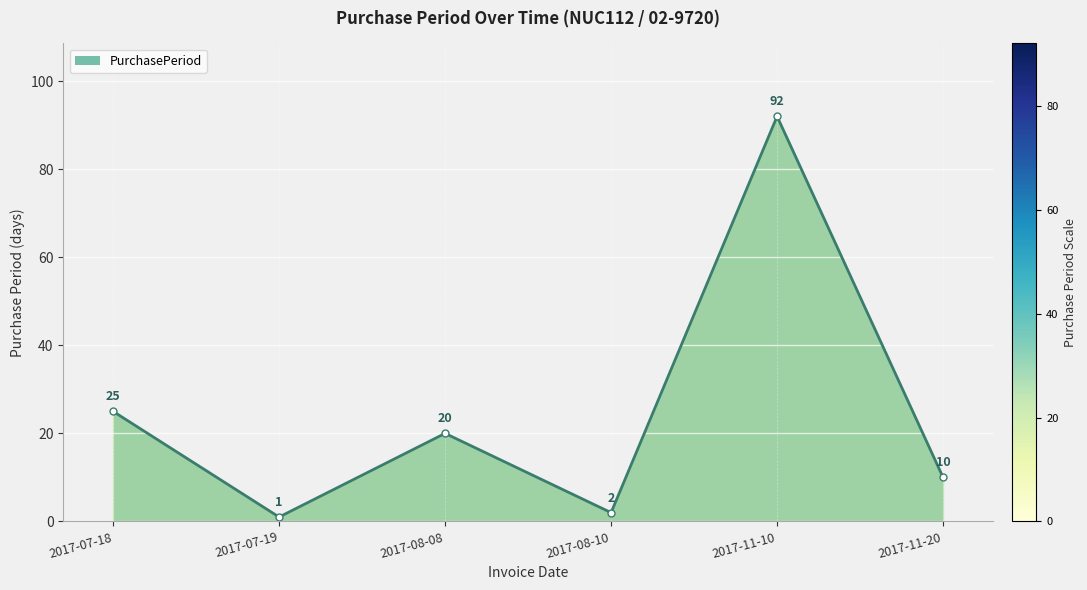

Where does the data first go above 20?

2017-07-18